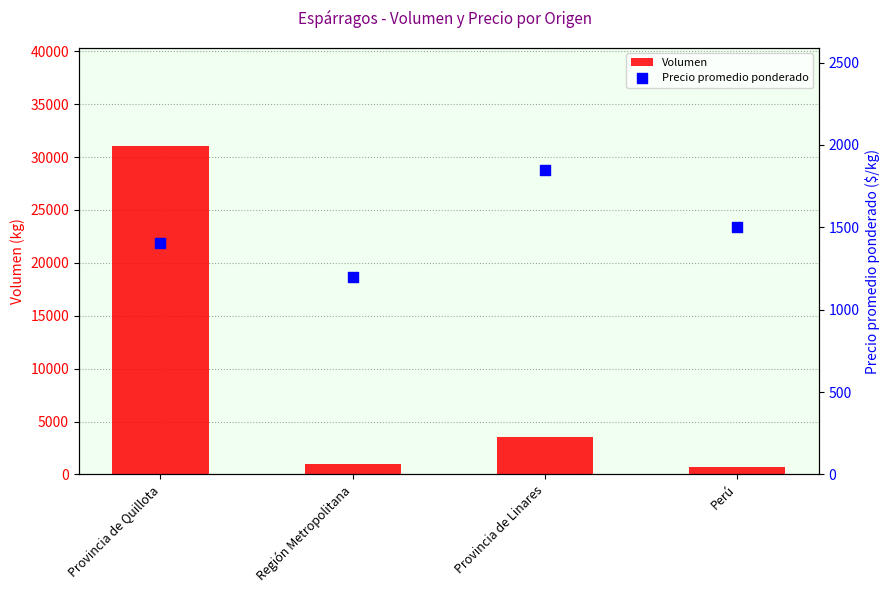

Which series contains the lowest Y value?

Volumen